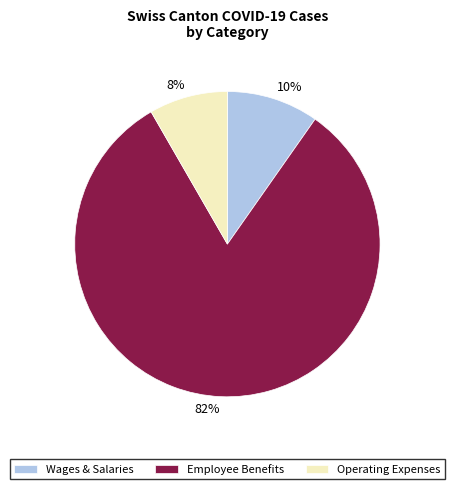

Count the number of slices in the pie.

3